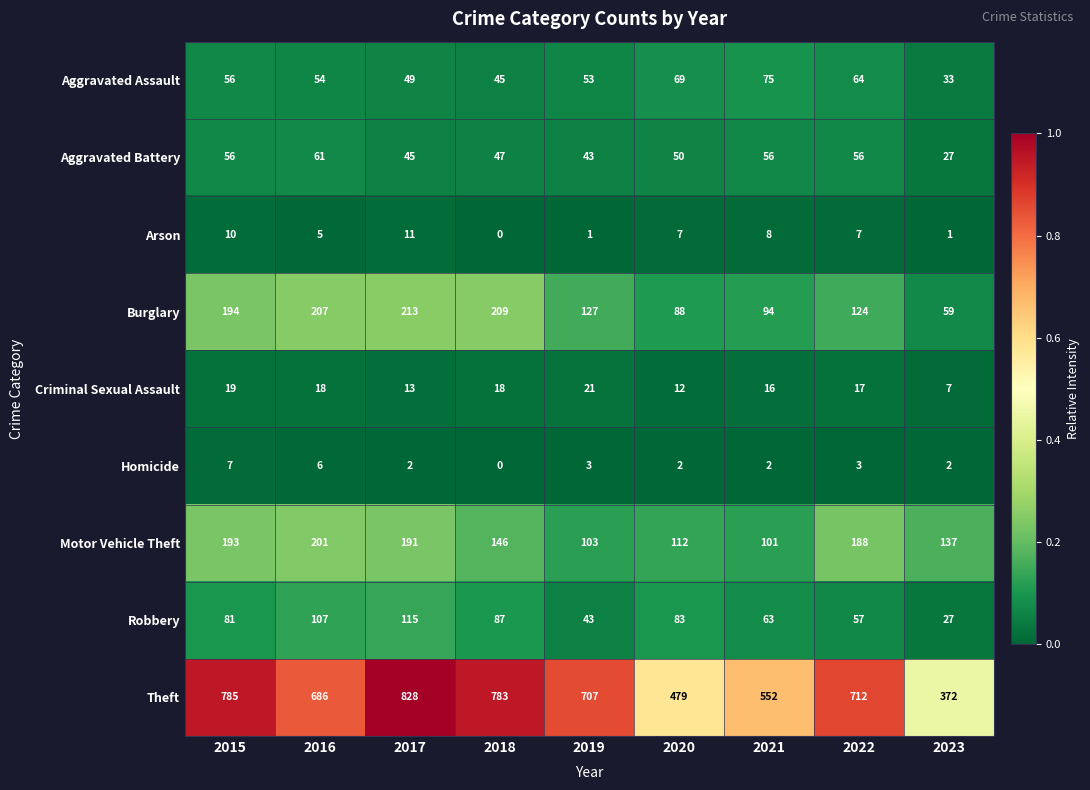

Which series has the largest total across all categories?

Theft